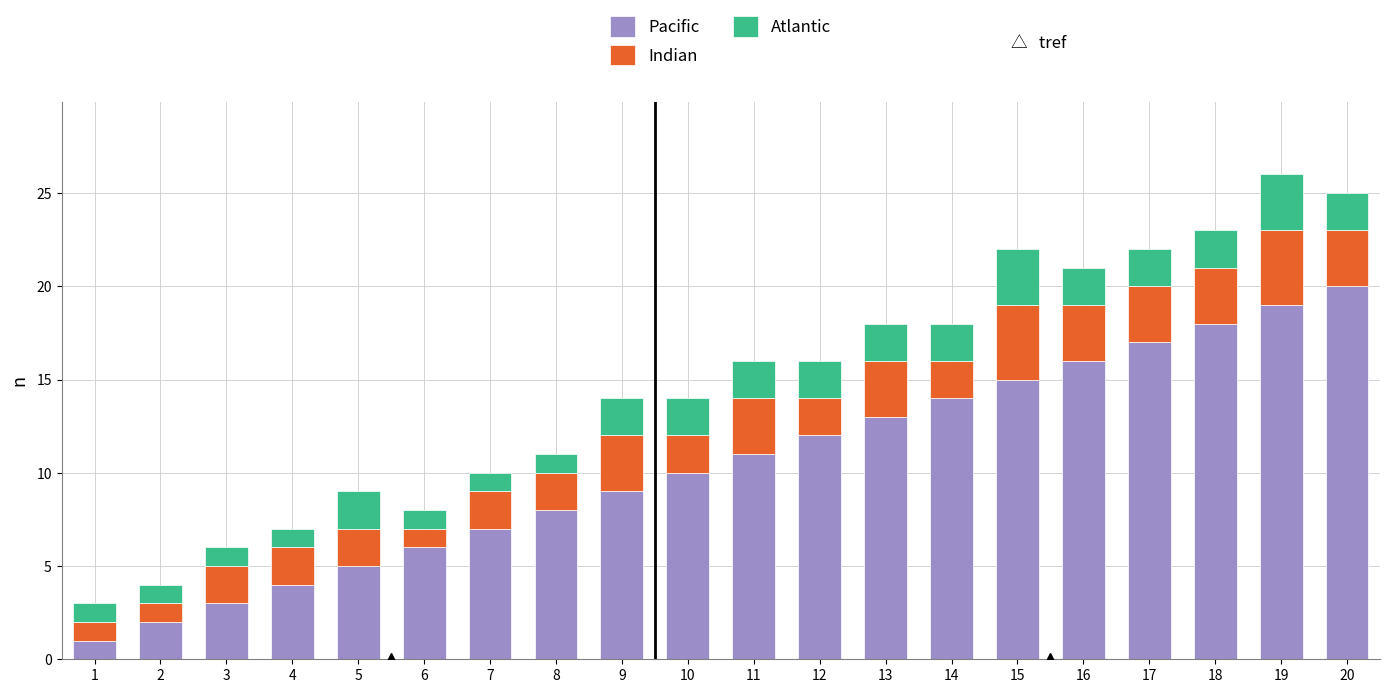

The value of Pacific at 2 is 3. True or false?

False